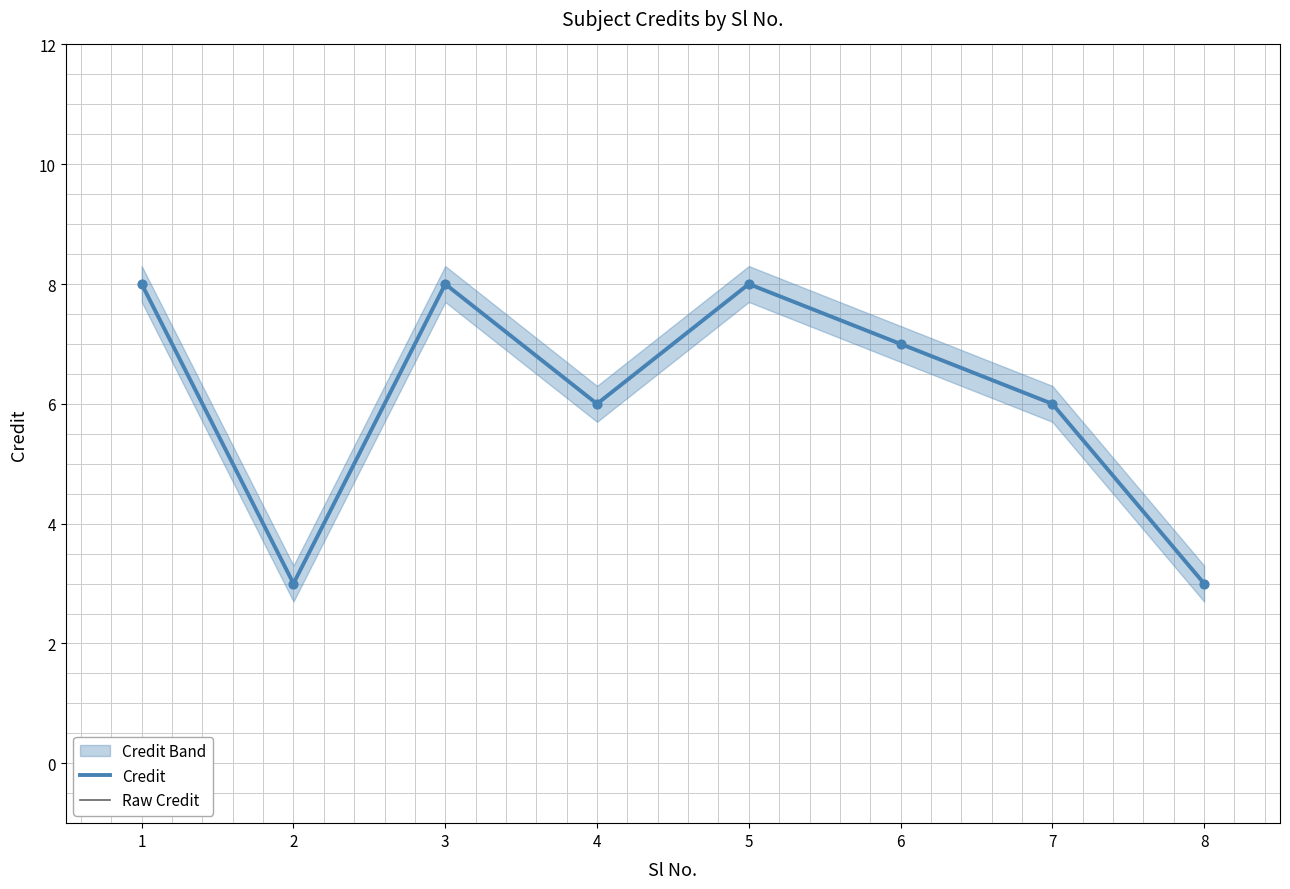

Which series reaches the minimum Y coordinate?

Credit